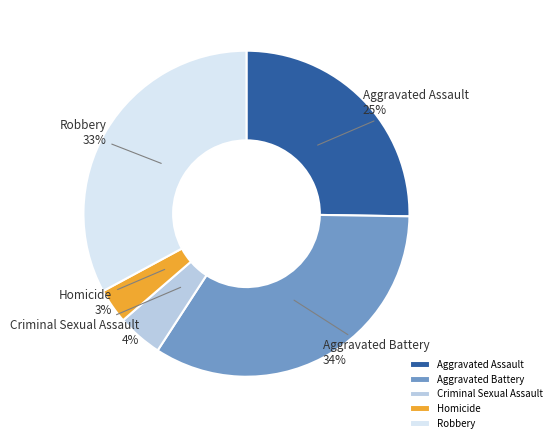

How many segments does this pie chart have?

5